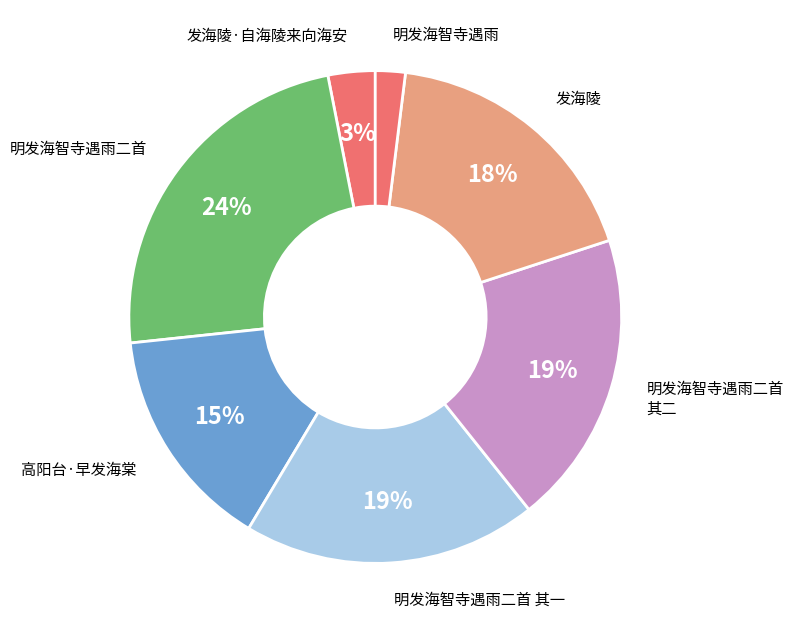

The 明发海智寺遇雨 slice represents 2% of the pie. True or false?

True